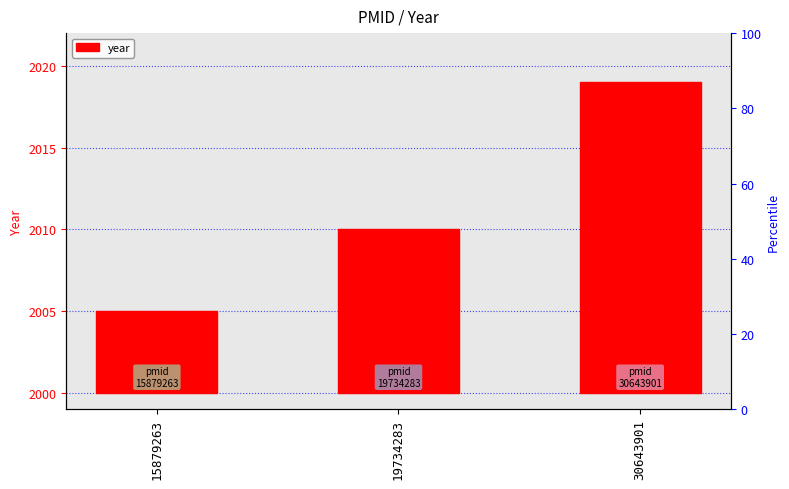

At which category does the chart reach its minimum across all series?

15879263